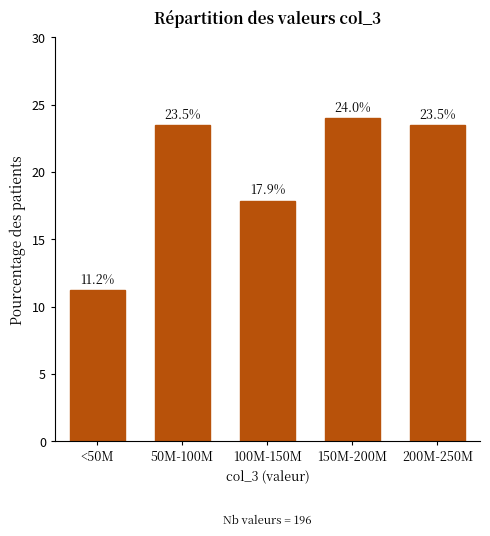

Reading left to right, extract all data points from this chart.

<50M=11.2	50M-100M=23.5	100M-150M=17.9	150M-200M=24.0	200M-250M=23.5